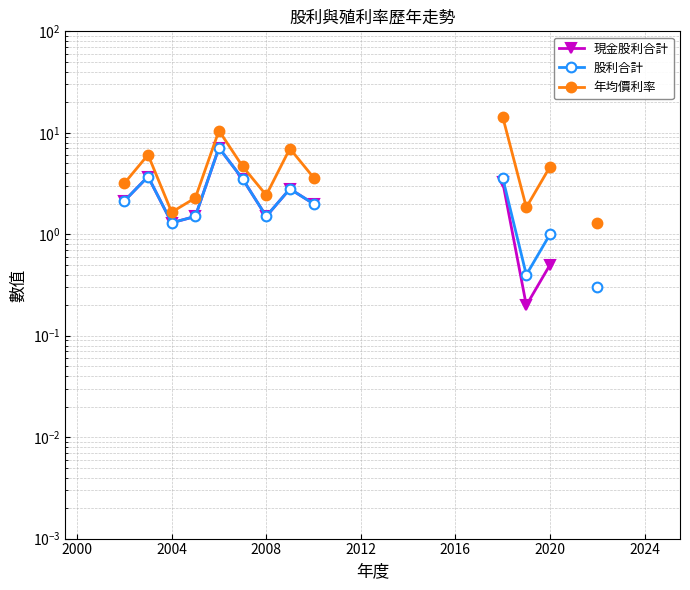

What is the difference between the highest and lowest values at 18?

11.1